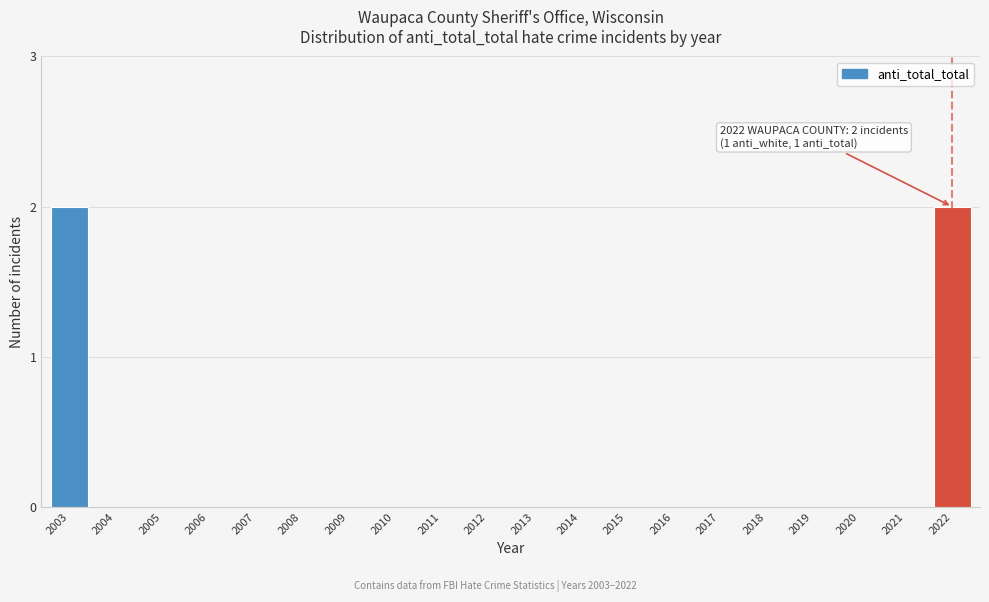

Reading left to right, list all the values displayed in this chart.

2003=2	2004=0	2005=0	2006=0	2007=0	2008=0	2009=0	2010=0	2011=0	2012=0	2013=0	2014=0	2015=0	2016=0	2017=0	2018=0	2019=0	2020=0	2021=0	2022=2